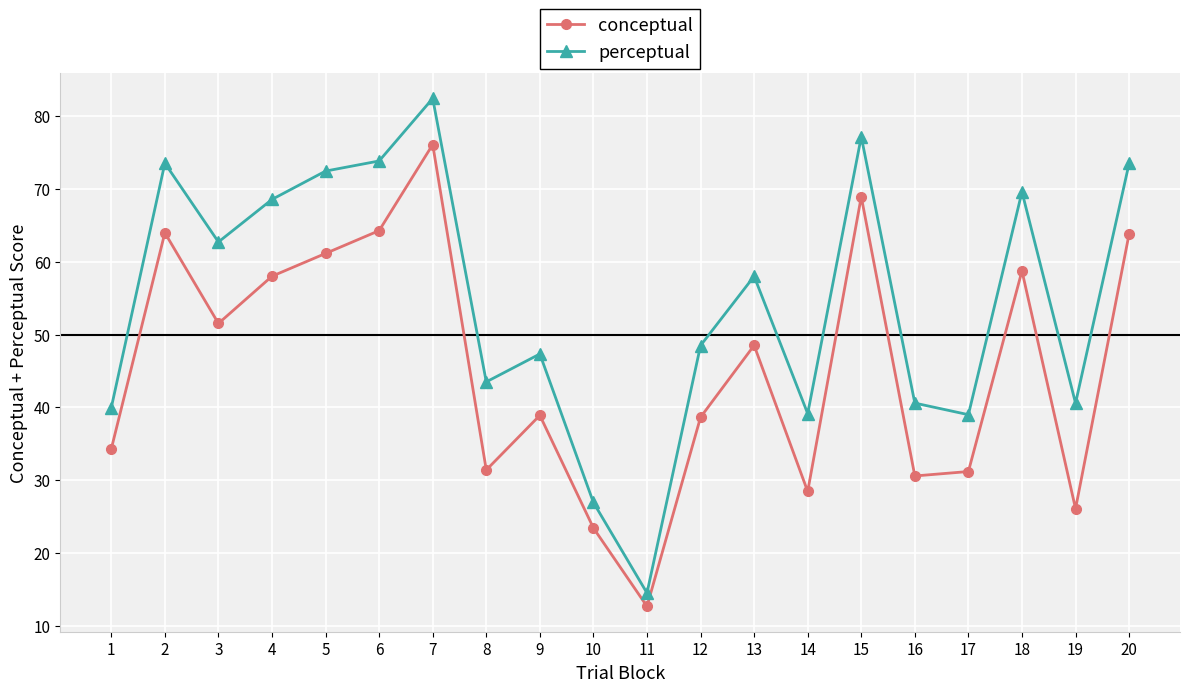

Which category has the highest value in the conceptual series?

7